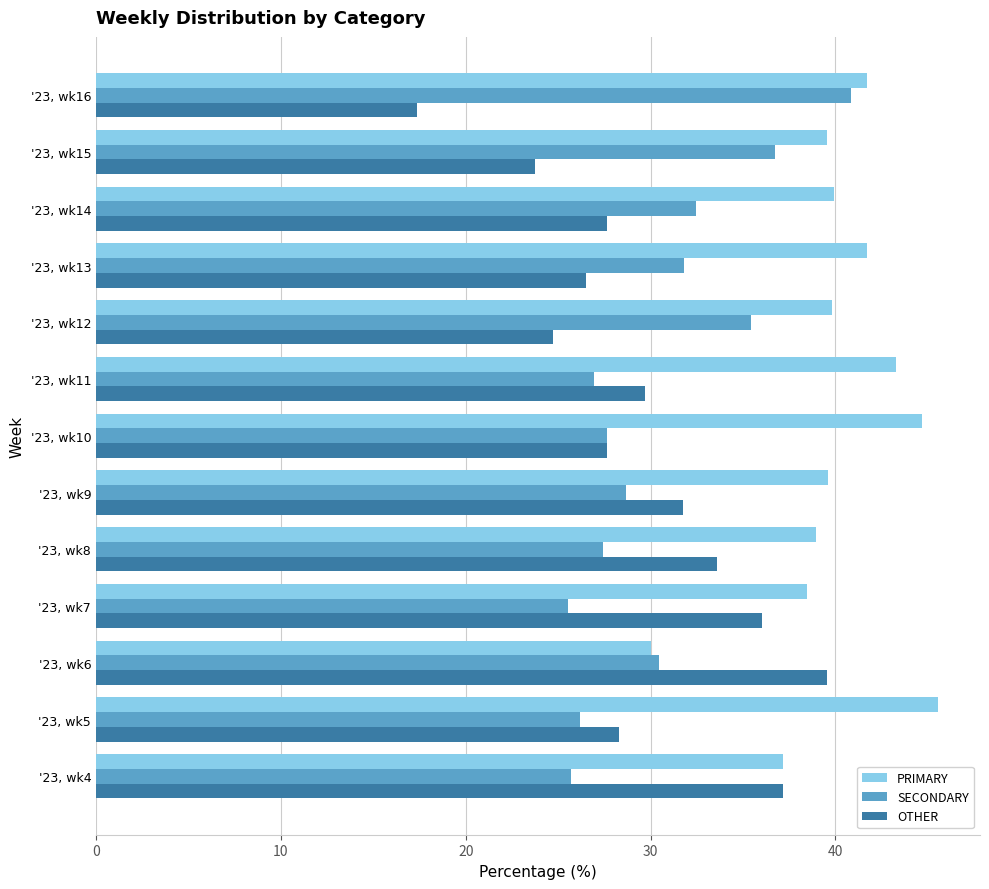

Which category has the lowest value in the OTHER series?

'23, wk16